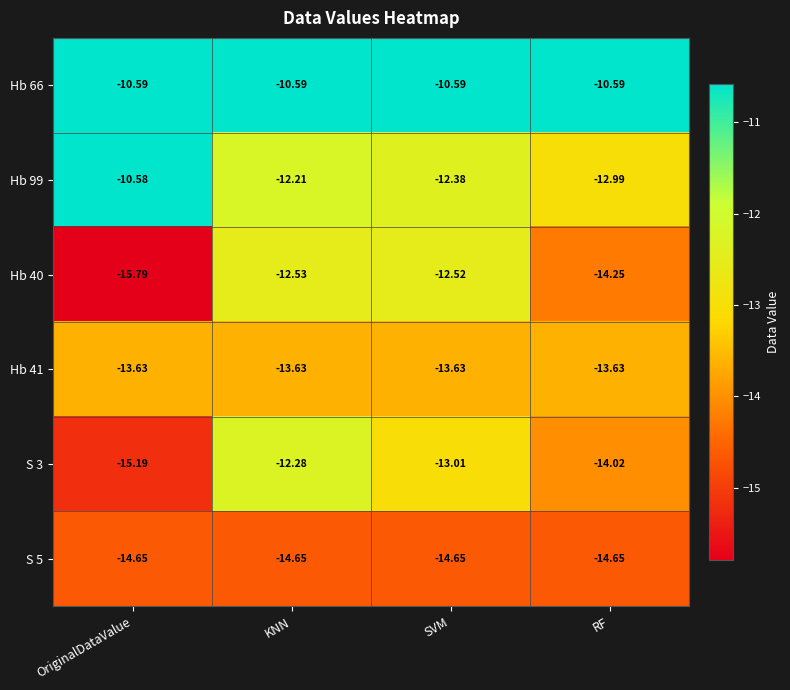

Which series has the largest total across all categories?

Hb 66